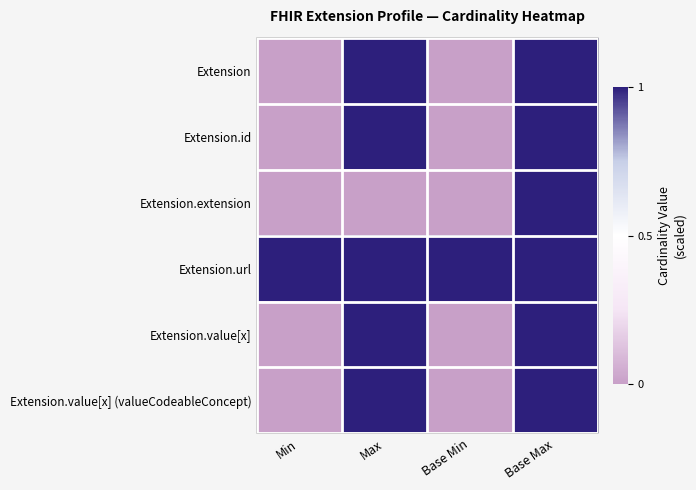

Between Base Min and Max, which is larger?

Max